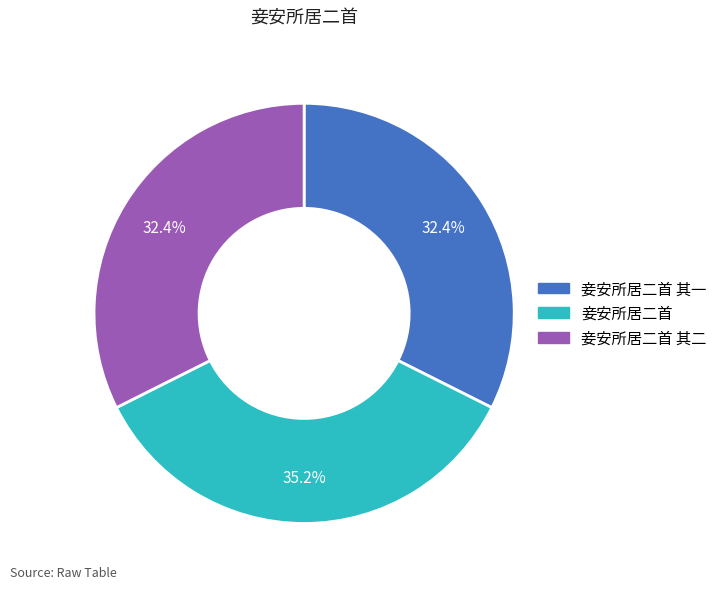

How many segments does this pie chart have?

3